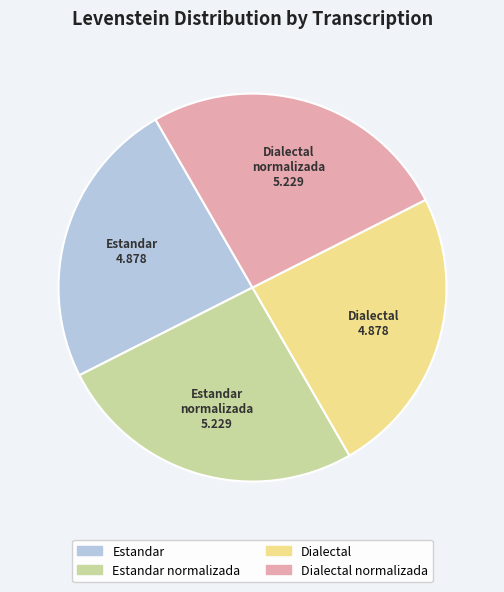

Is there any slice that represents more than half of the pie?

No